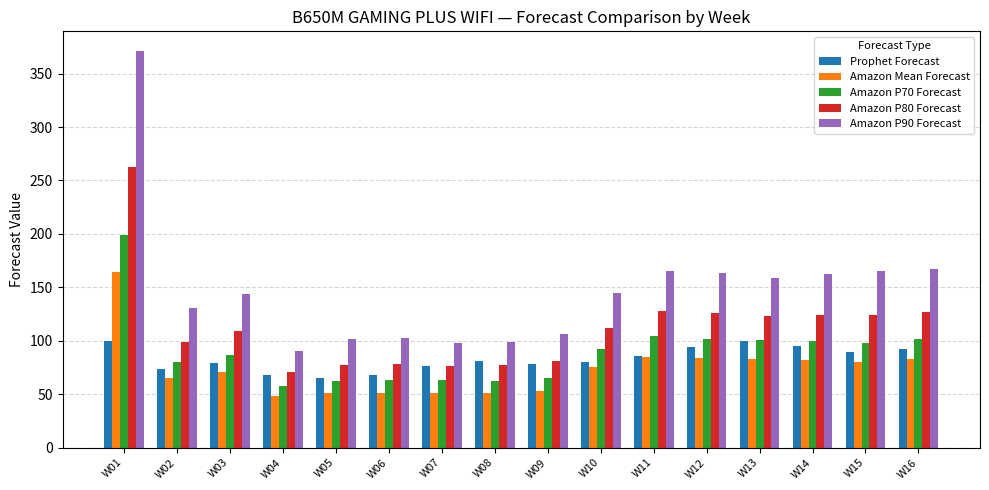

What are all the series names shown in the legend?

Prophet Forecast, Amazon Mean Forecast, Amazon P70 Forecast, Amazon P80 Forecast, Amazon P90 Forecast